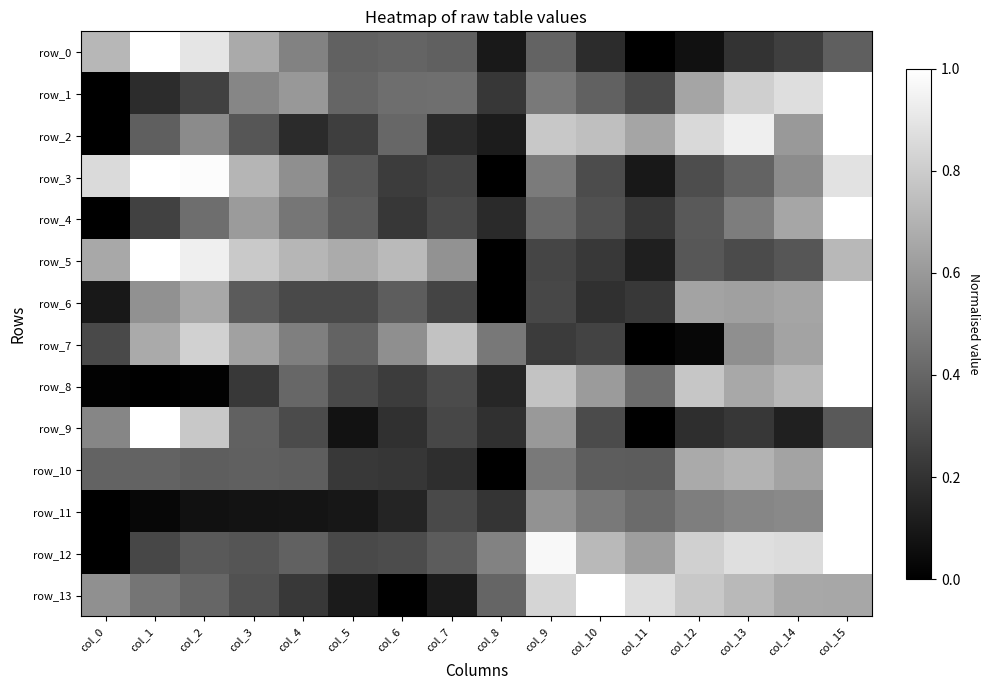

Which category has the lowest value in the row_13 series?

col_6